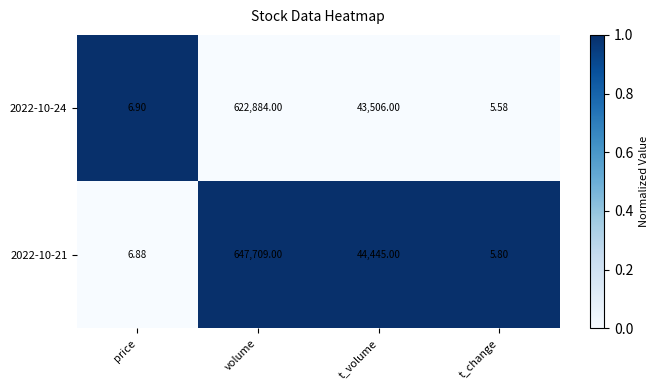

Which category has the highest value in the 2022-10-24 series?

volume